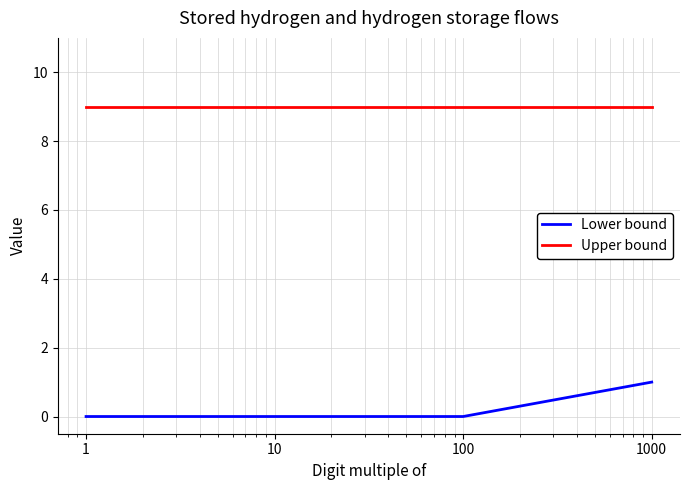

Rank the series by their average value, from highest to lowest.

Upper bound, Lower bound